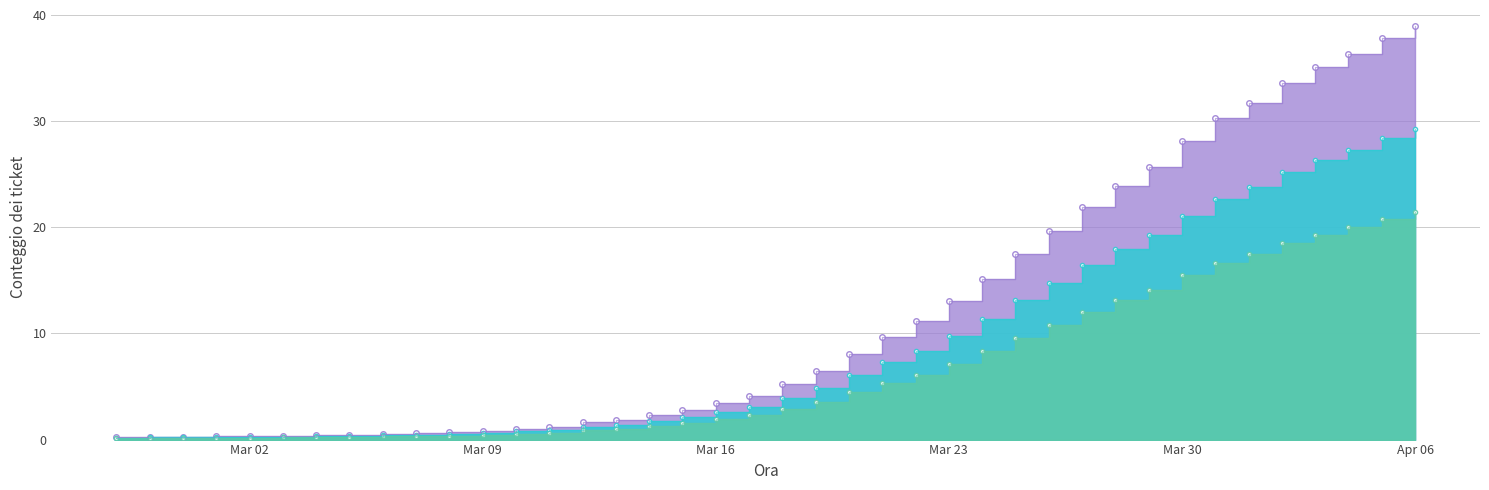

Where does the data first go above 5?

2020-03-18